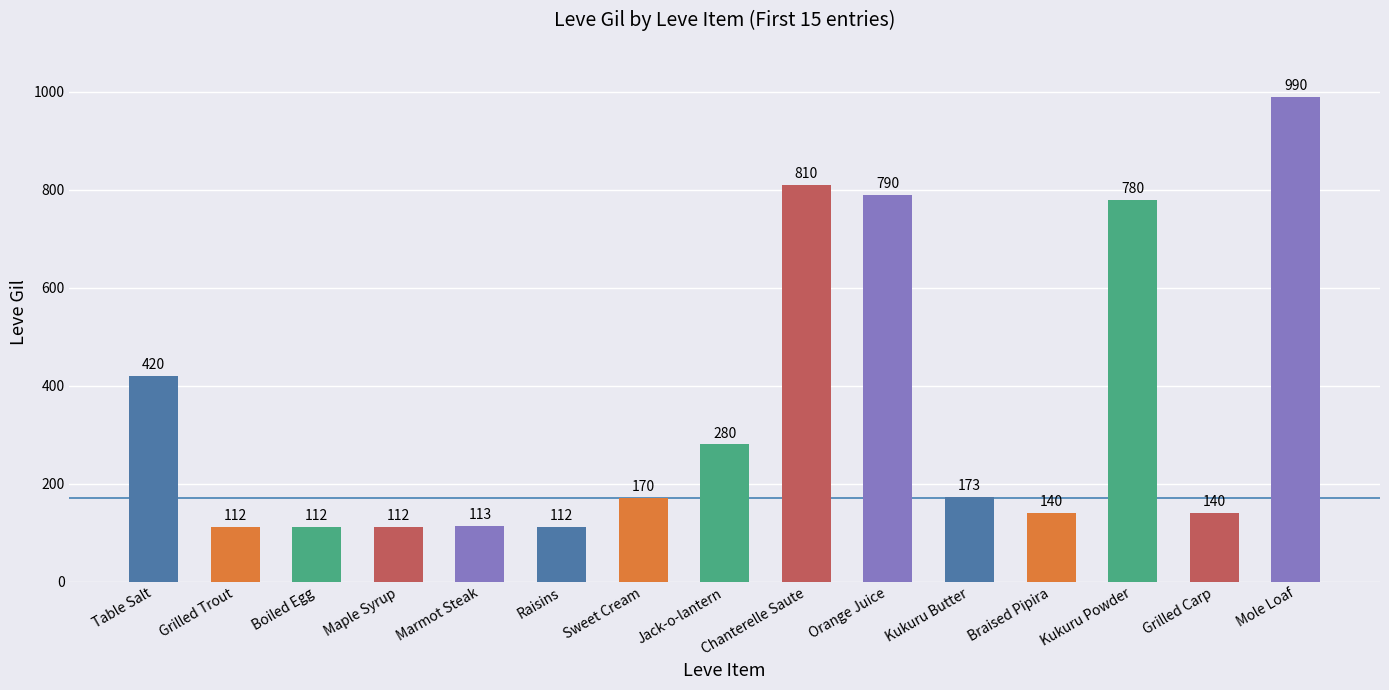

What is the average value?

350